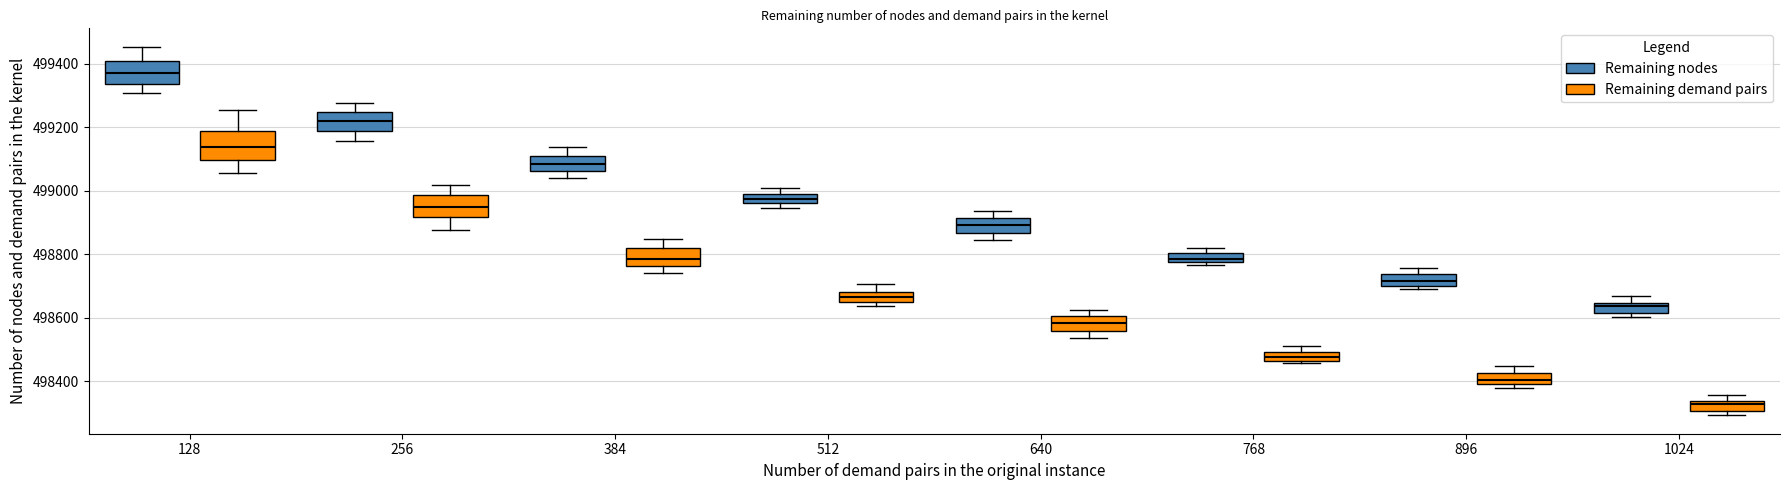

Which box is the tallest, from its lower edge to its upper edge?

128 (Remaining demand pairs)